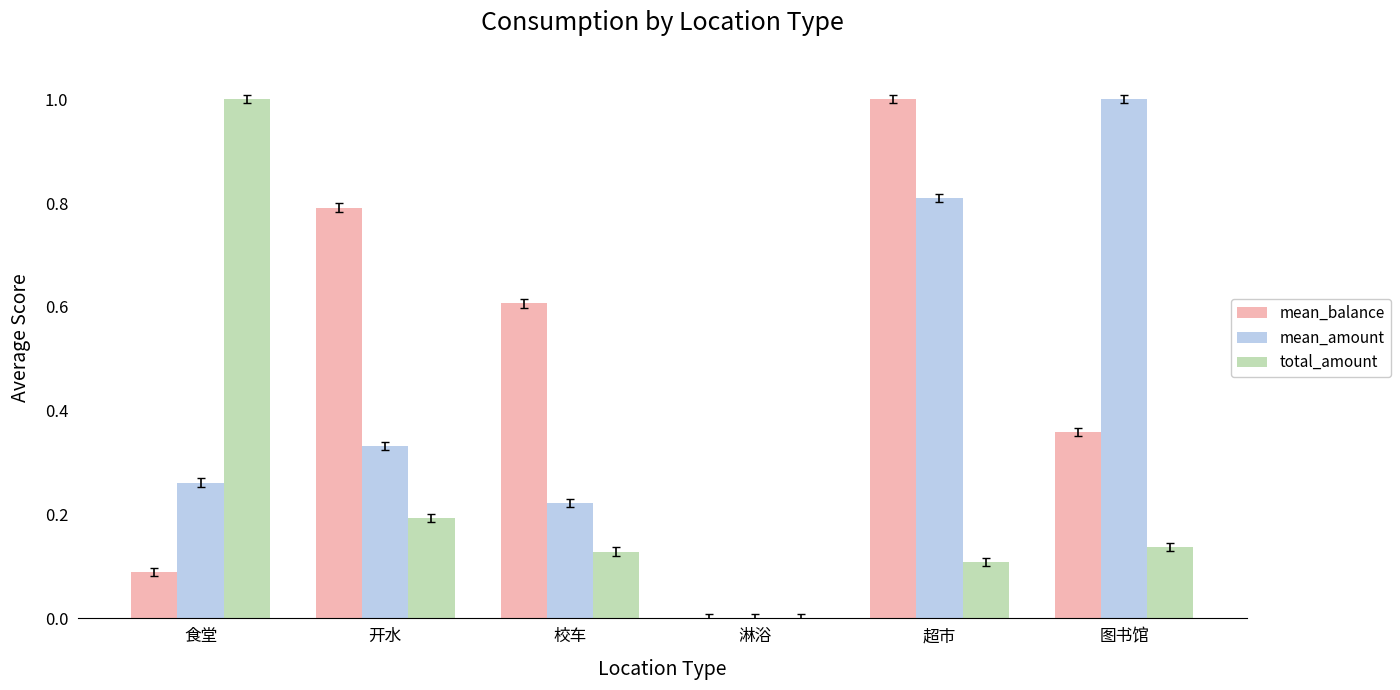

What is the total value across all series at 图书馆?

1.5